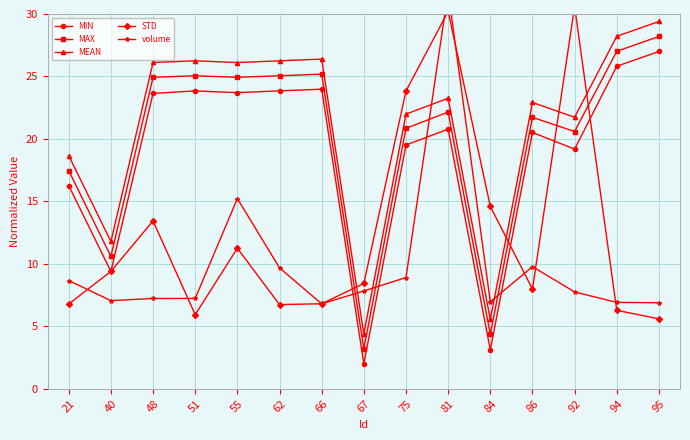

How many intersections are there between volume and MAX?

4